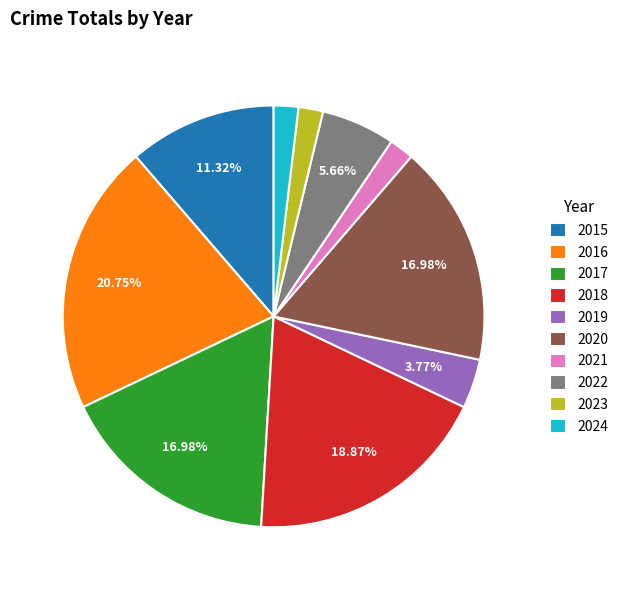

To the nearest percent, what is the combined percentage of 2018 and 2024?

21%